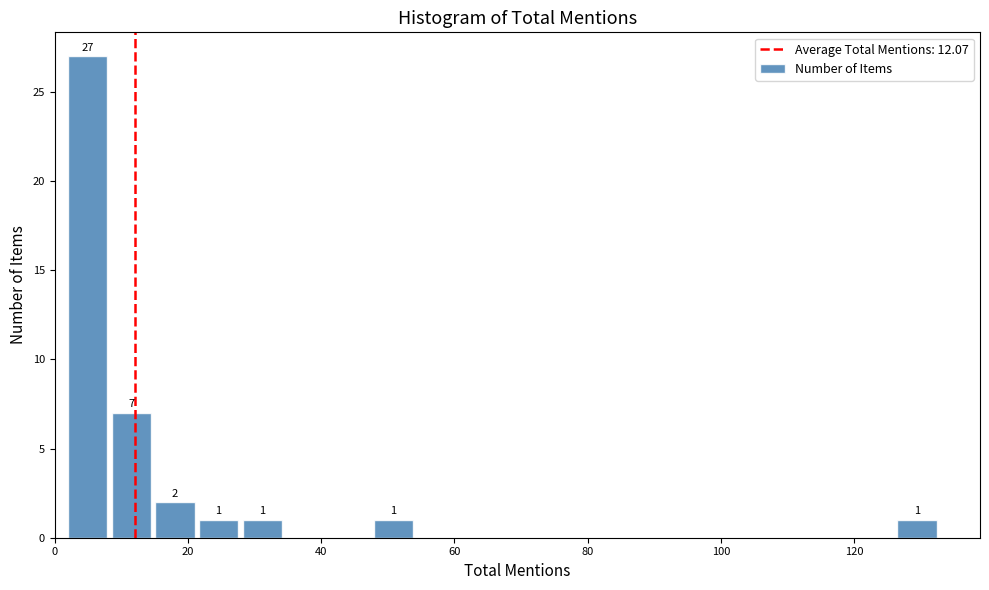

Around what value on the x-axis is the tallest bar? Give the approximate position of its centre, as read against the axis.

4